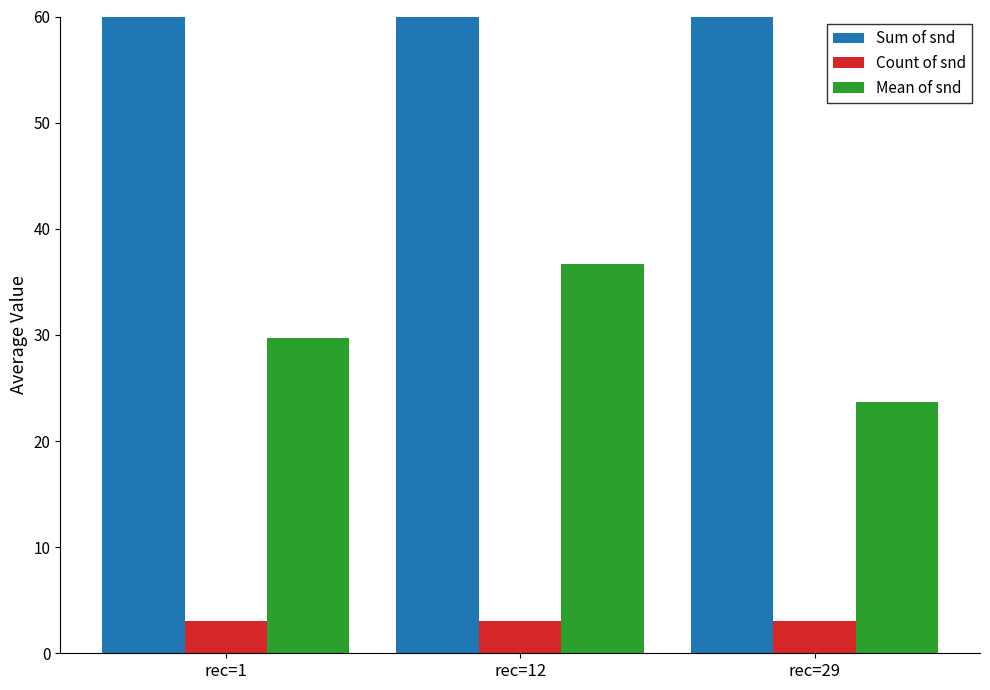

Rank the series by their average value, from lowest to highest.

Count of snd, Mean of snd, Sum of snd